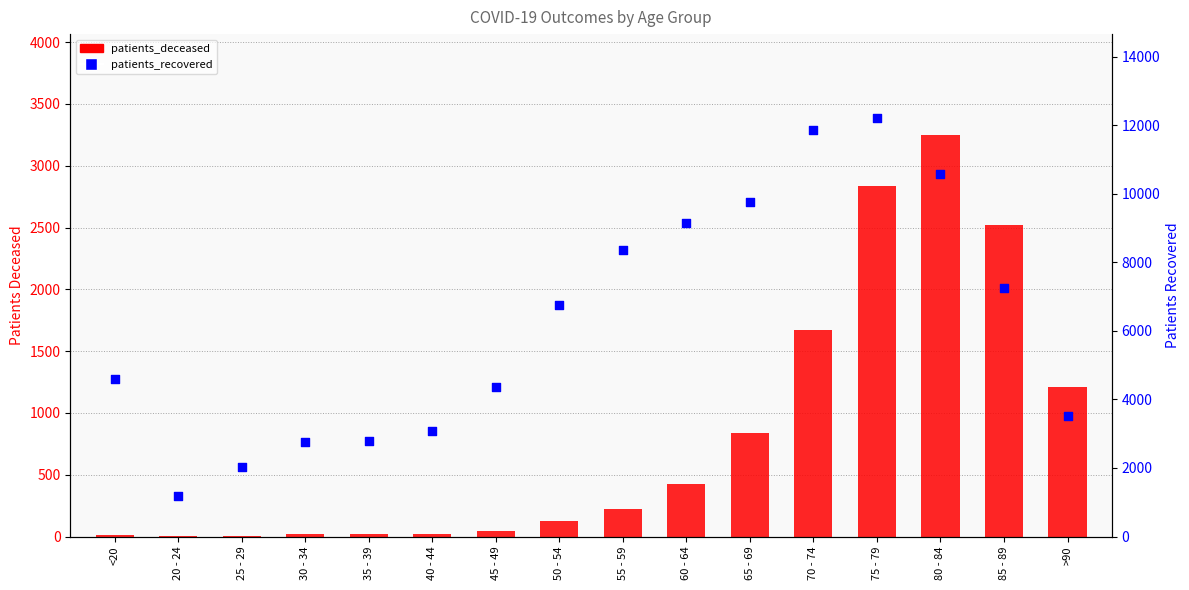

At which category is the sum across all series the highest?

75 - 79